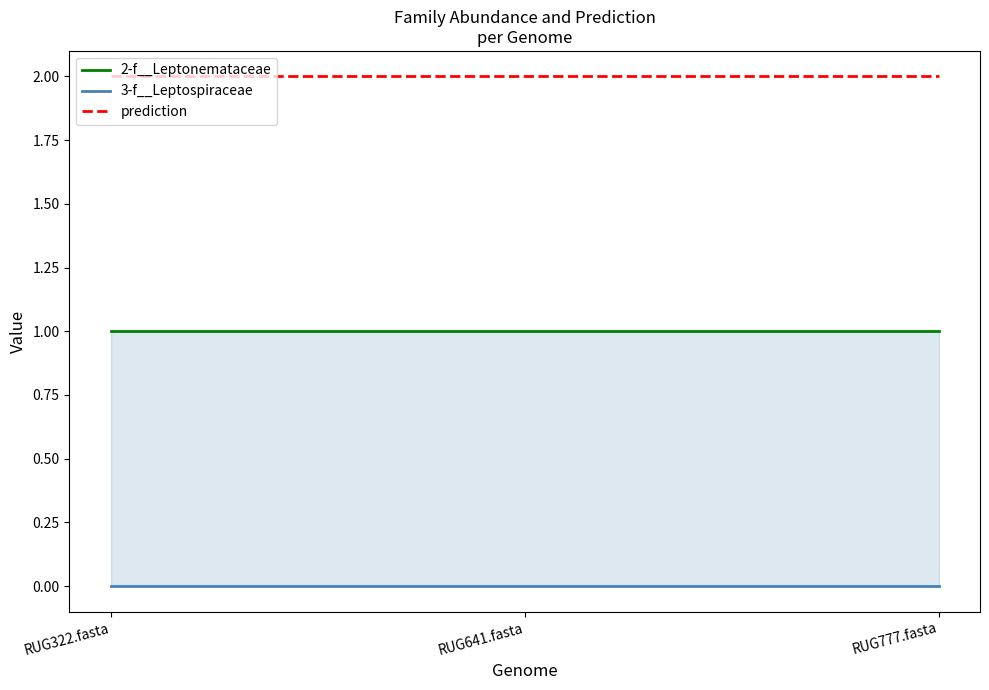

Rank the series by their maximum value, from lowest to highest.

3-f__Leptospiraceae, 2-f__Leptonemataceae, prediction